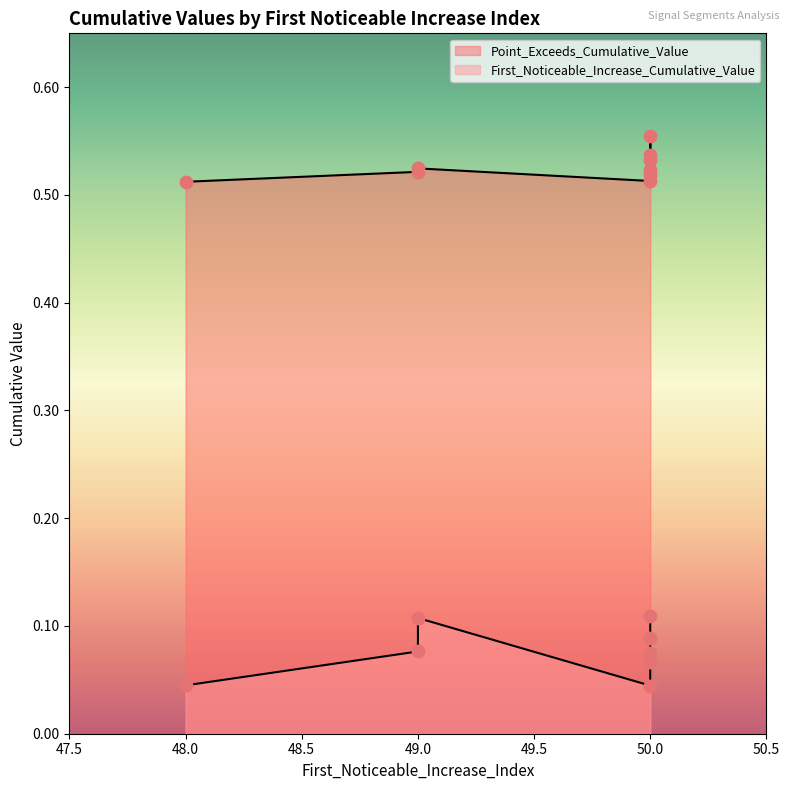

Which series has the widest spread of Y values?

First_Noticeable_Increase_Cumulative_Value